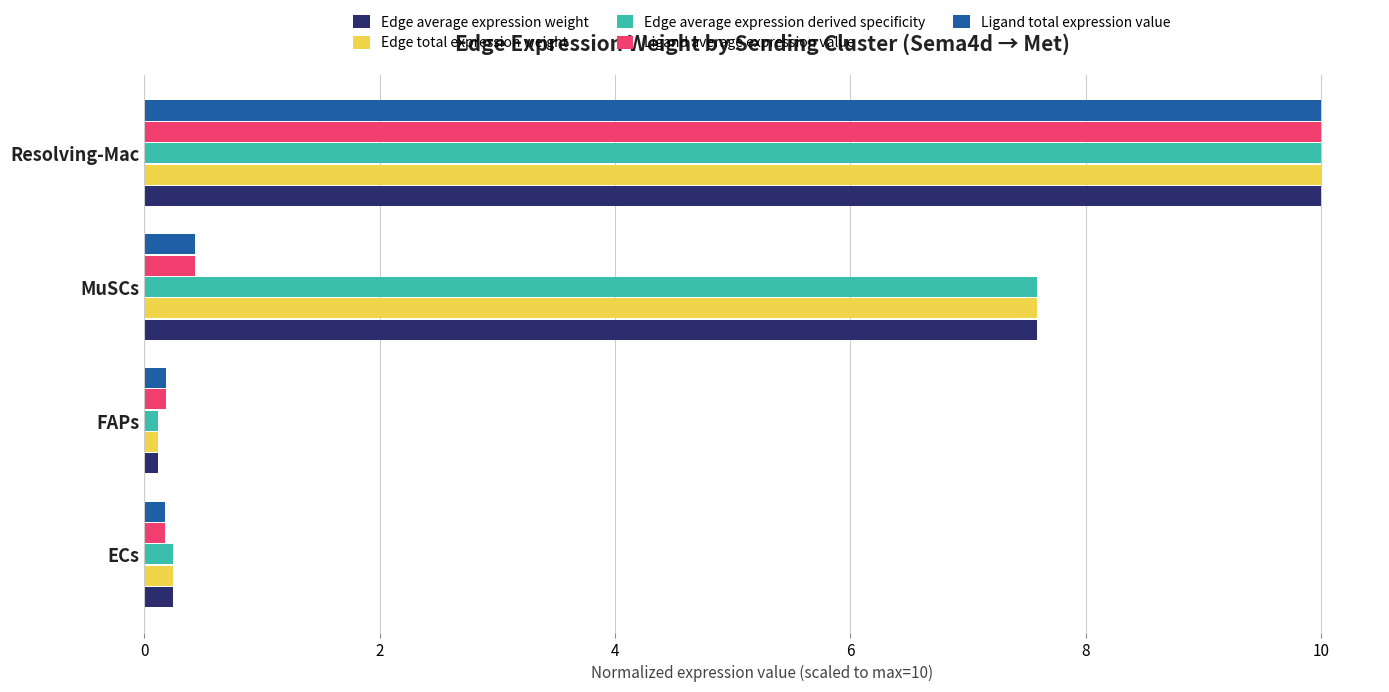

What is the average value of the Edge average expression derived specificity series?

4.5